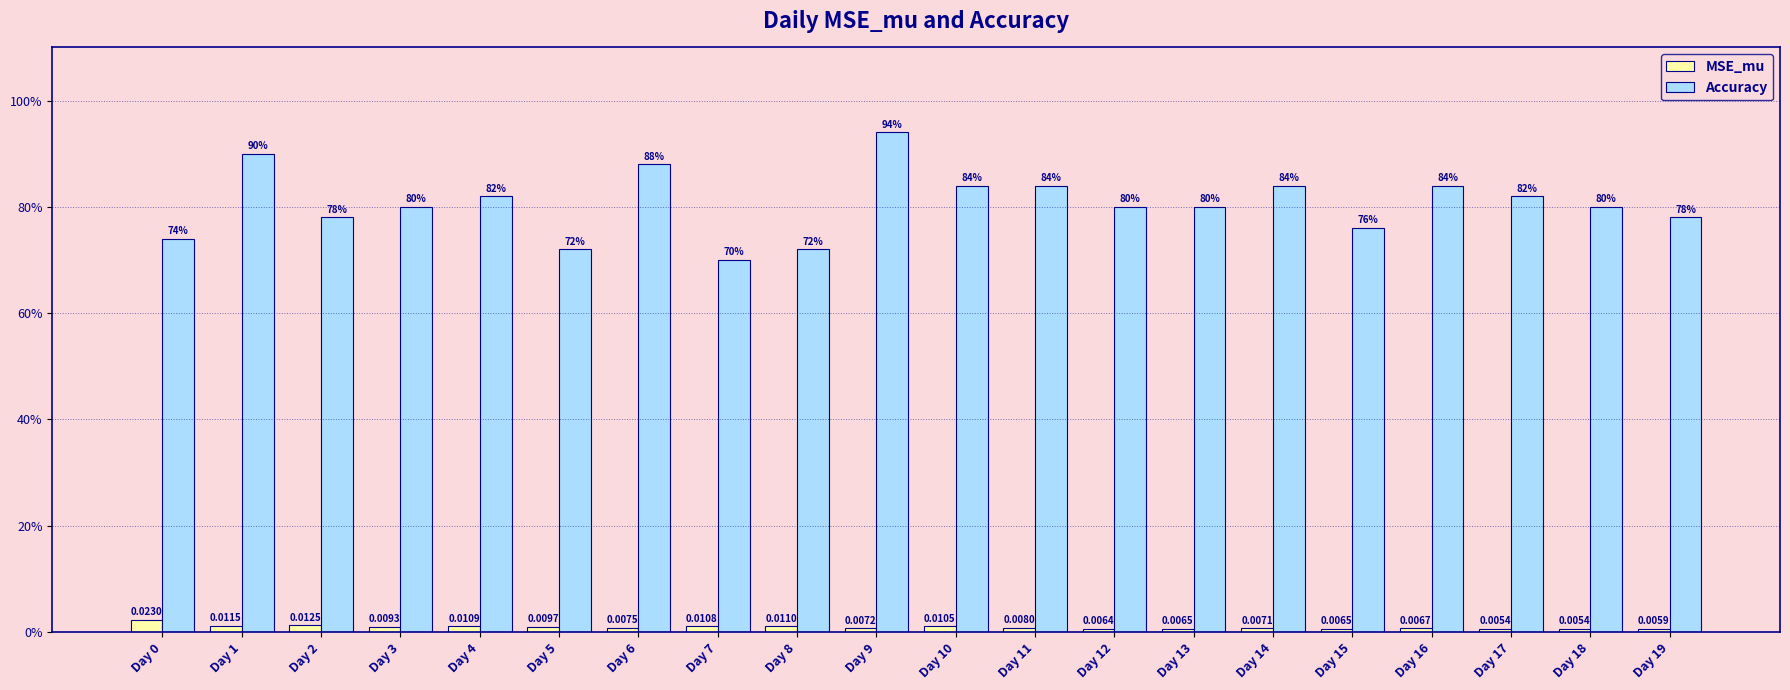

What are all the series names shown in the legend?

MSE_mu, Accuracy